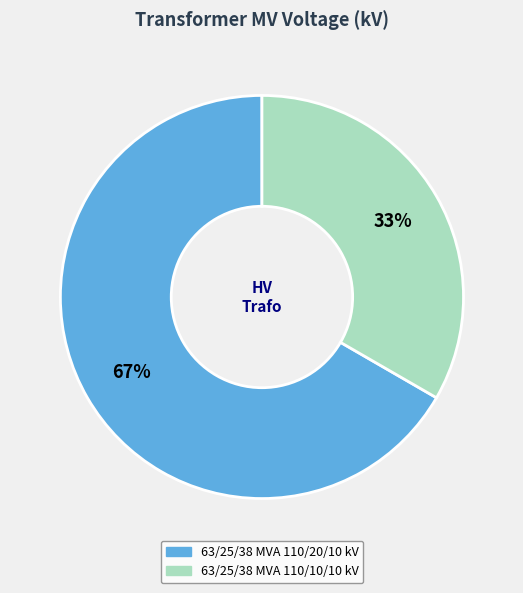

Count the number of slices in the pie.

2